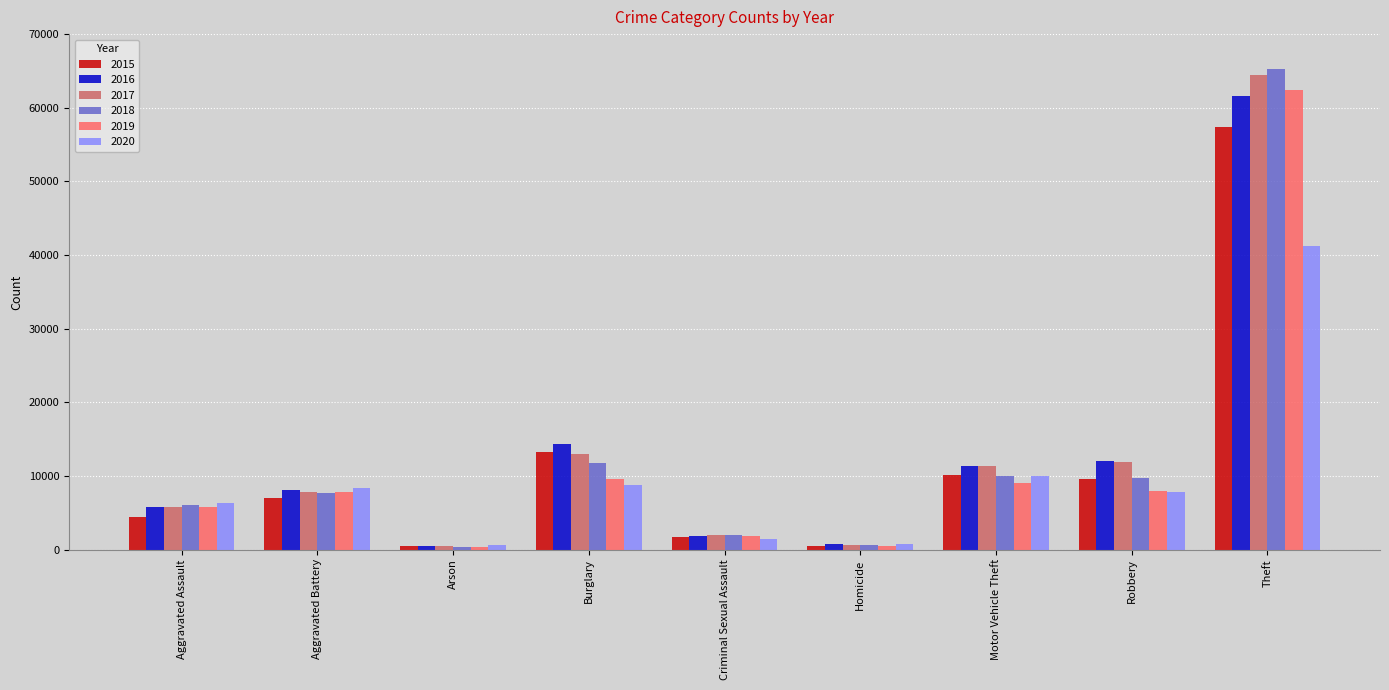

How many bars are there in total?

54